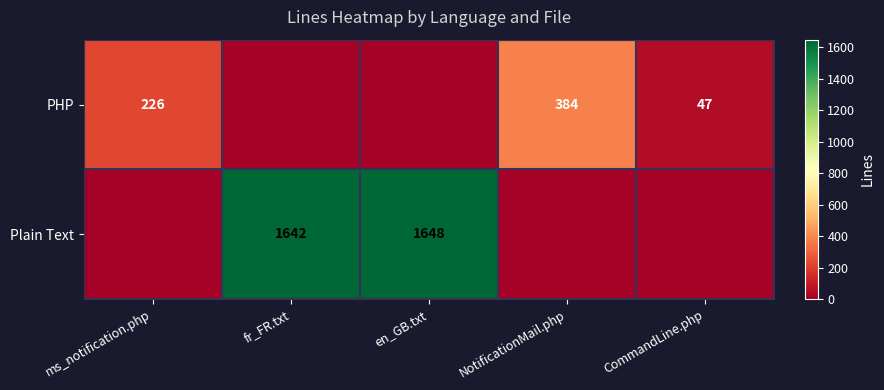

At which category is the sum across all series the highest?

en_GB.txt